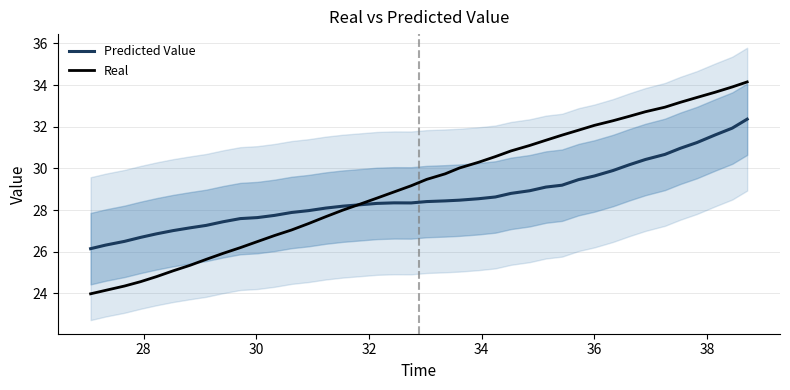

List the series in order of their overall mean, highest first.

Real, Predicted Value